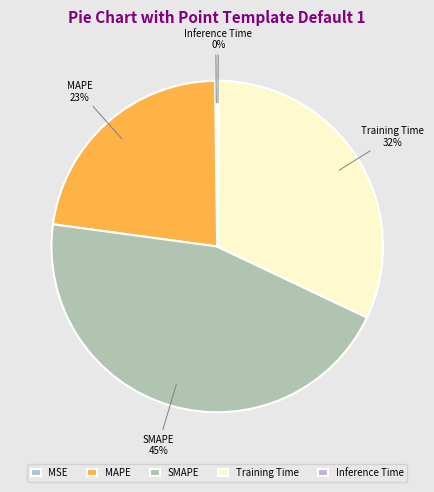

How many slices are in this pie chart?

5